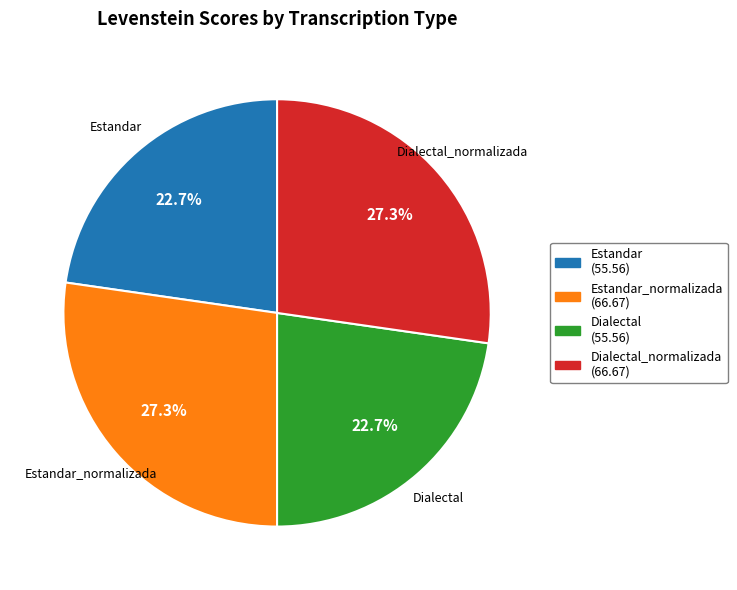

How many segments does this pie chart have?

4